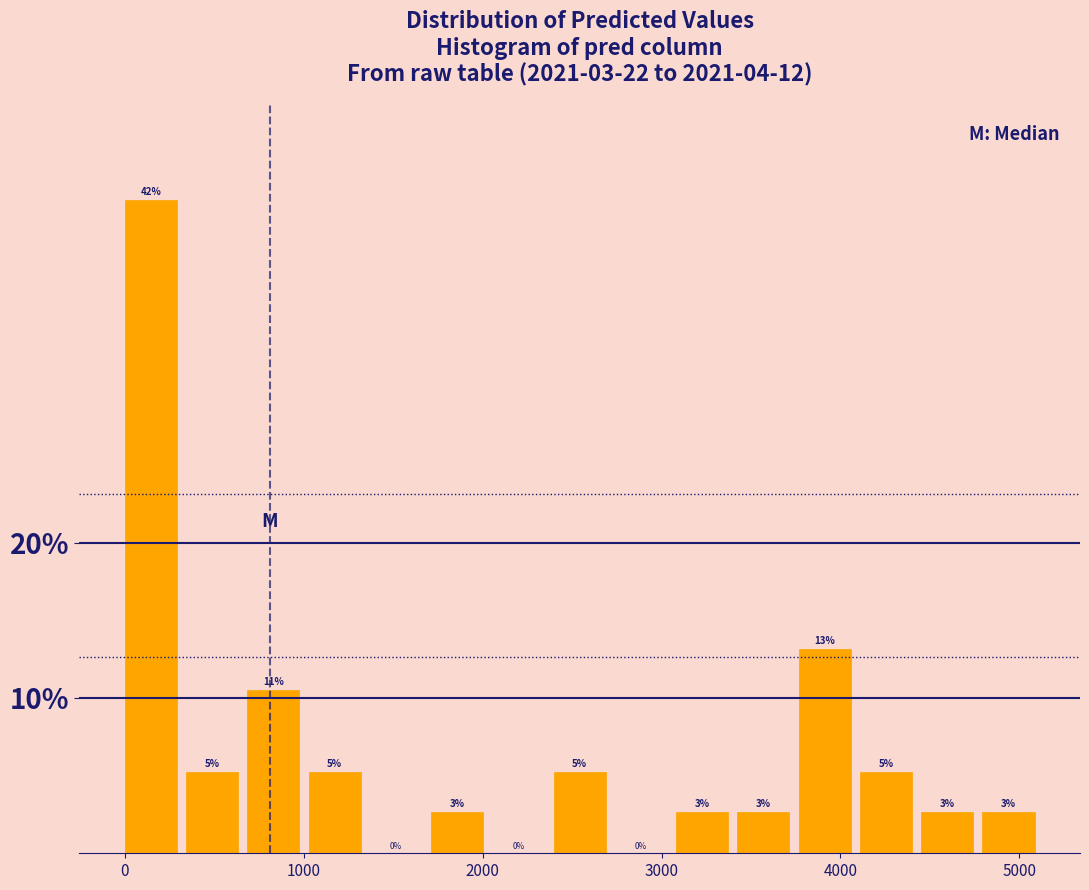

Read against the x-axis, roughly where is the centre of the tallest bar?

100